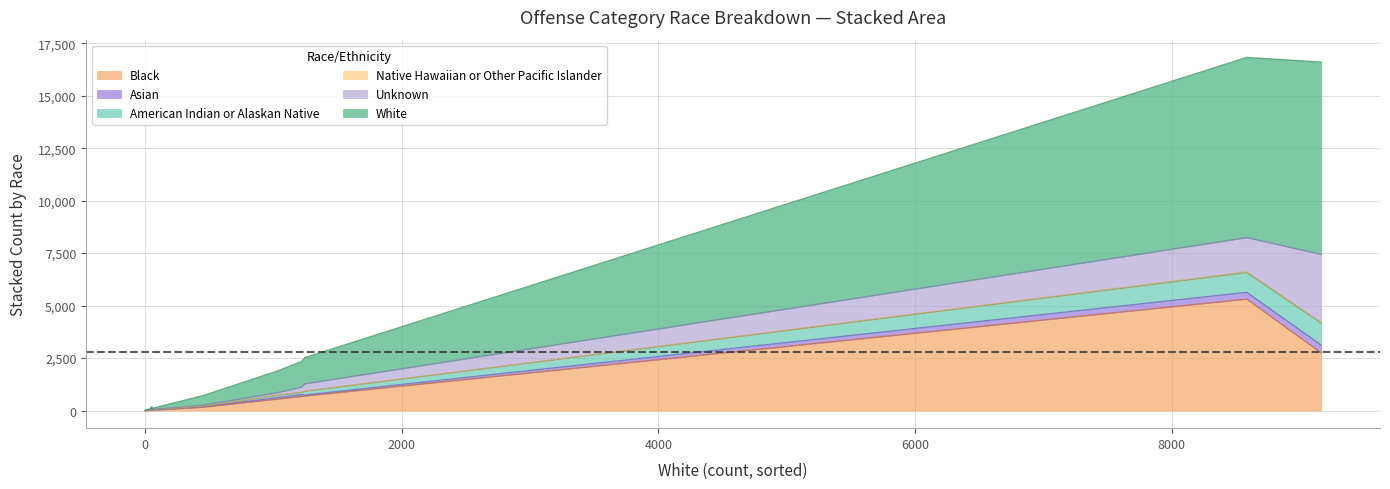

At how many categories does at least one series exceed 4413?

2